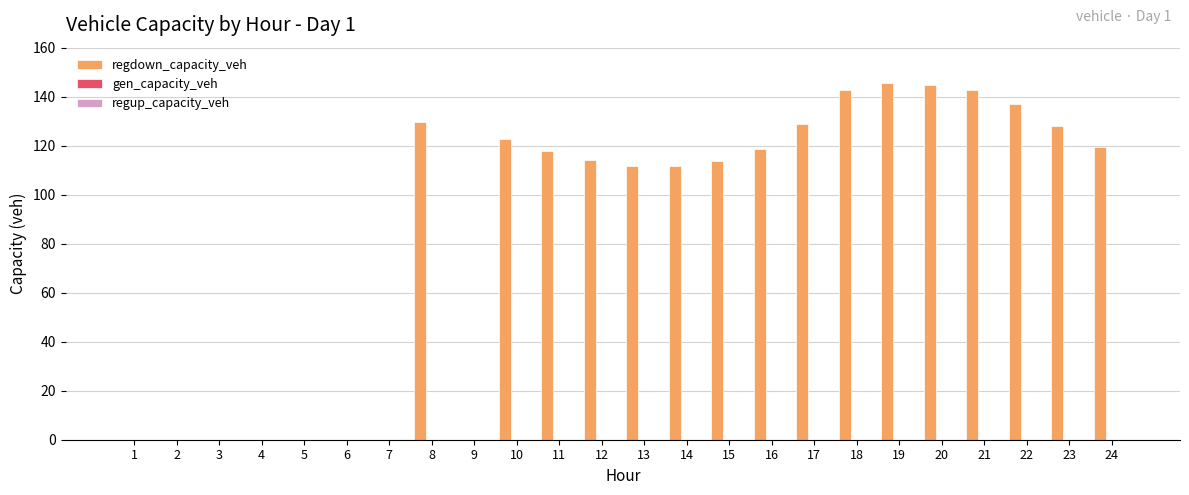

What is the sum of all values?

2028.7